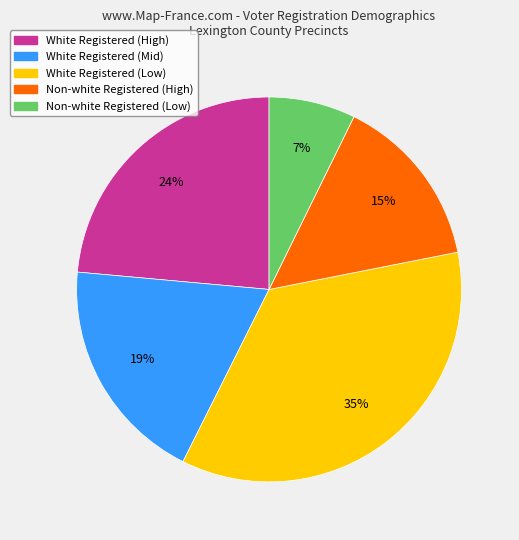

Is there a majority slice in this chart?

No